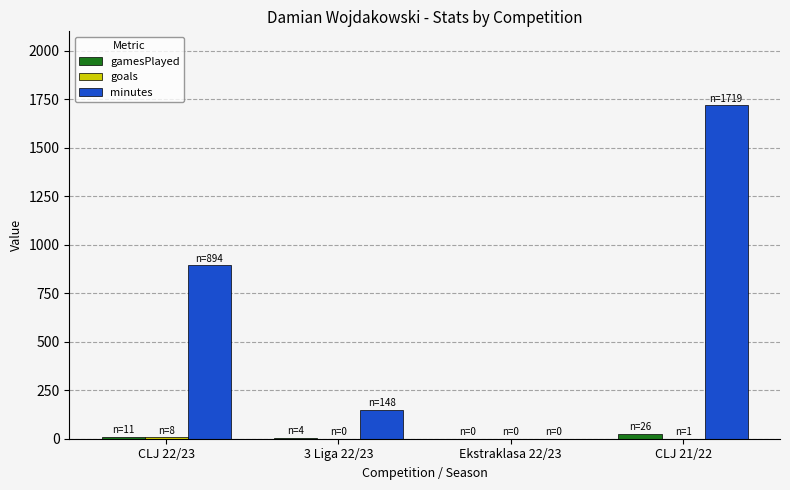

At which category is the sum across all series the highest?

CLJ 21/22